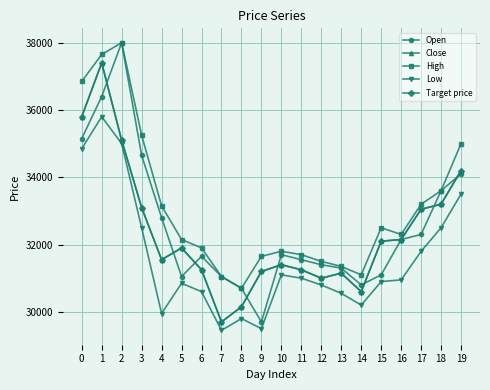

What is the difference between the Close values at 3 and 11?

1850